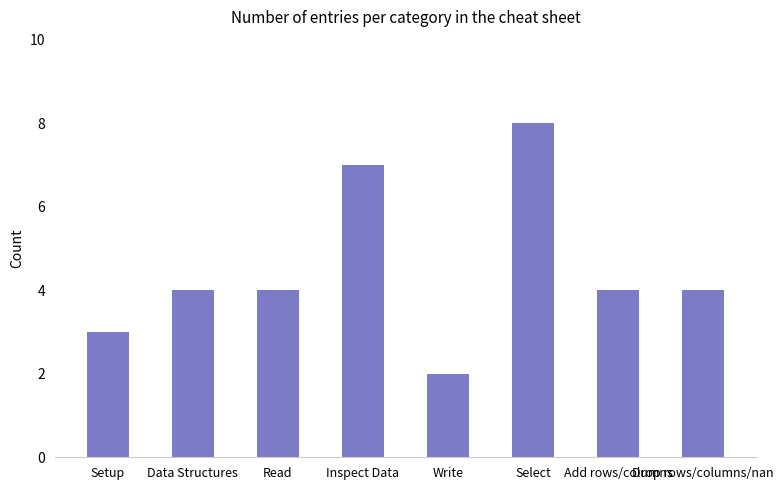

What is the ratio of the value at Inspect Data to the value at Write?

3.5